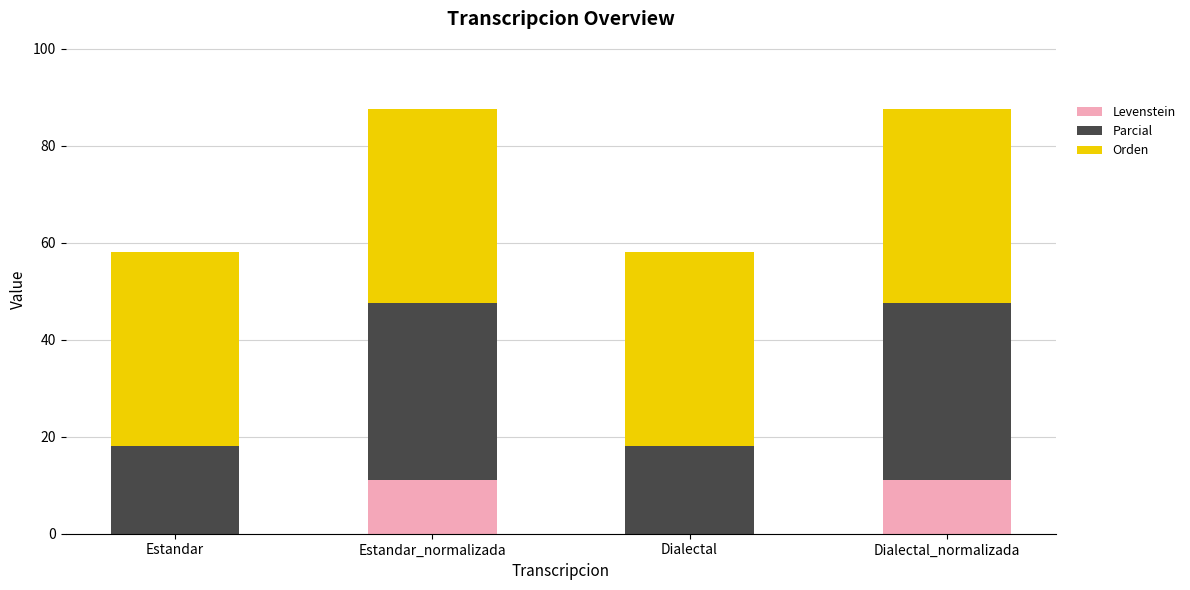

Does the chart contain stacked bars?

Yes